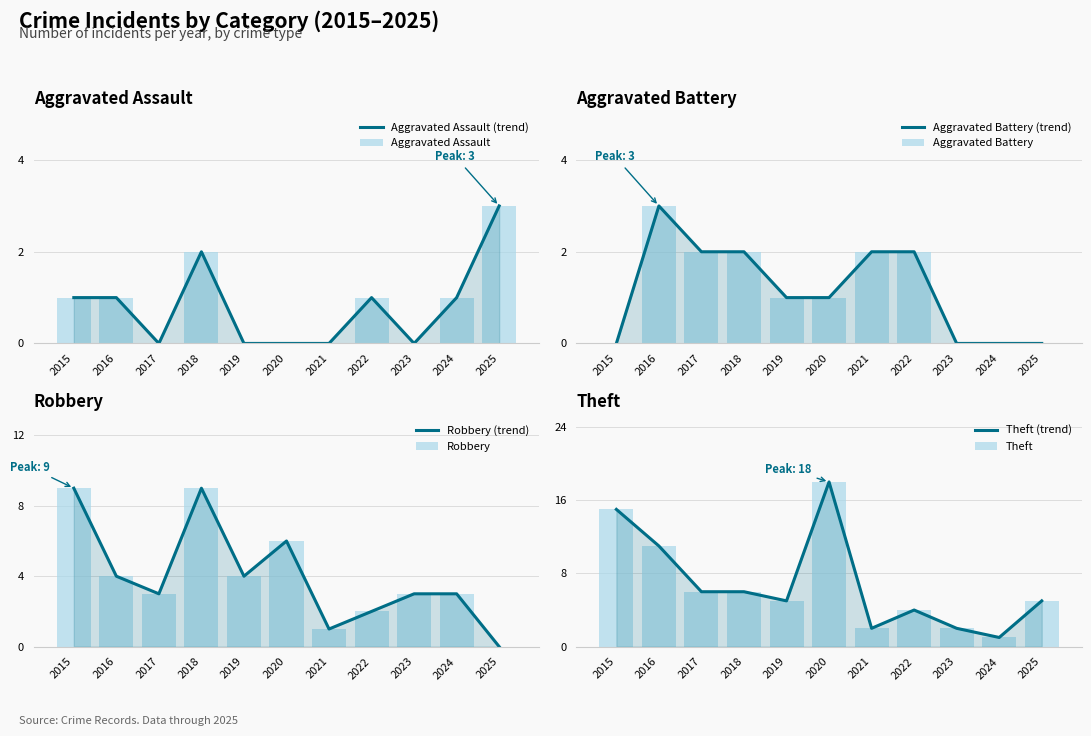

Read the Aggravated Assault value at 2018.

2